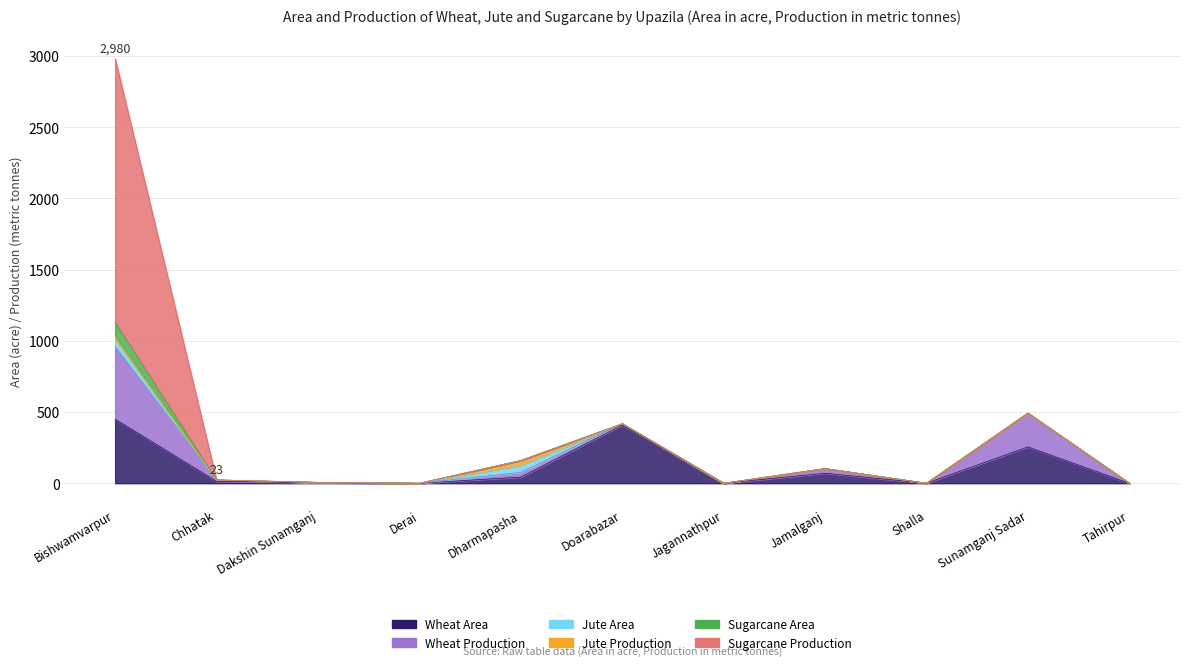

What is the difference between the second highest and second lowest values in the Wheat Production series?

237